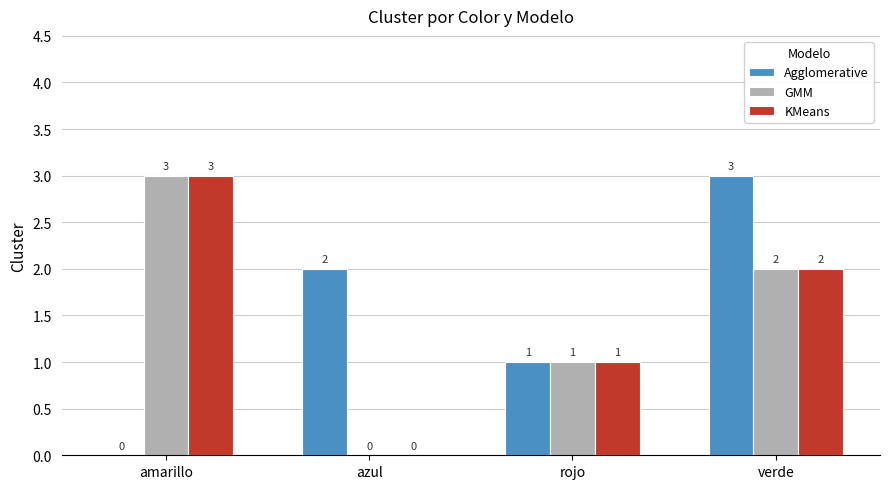

How many values in Agglomerative are above zero?

3